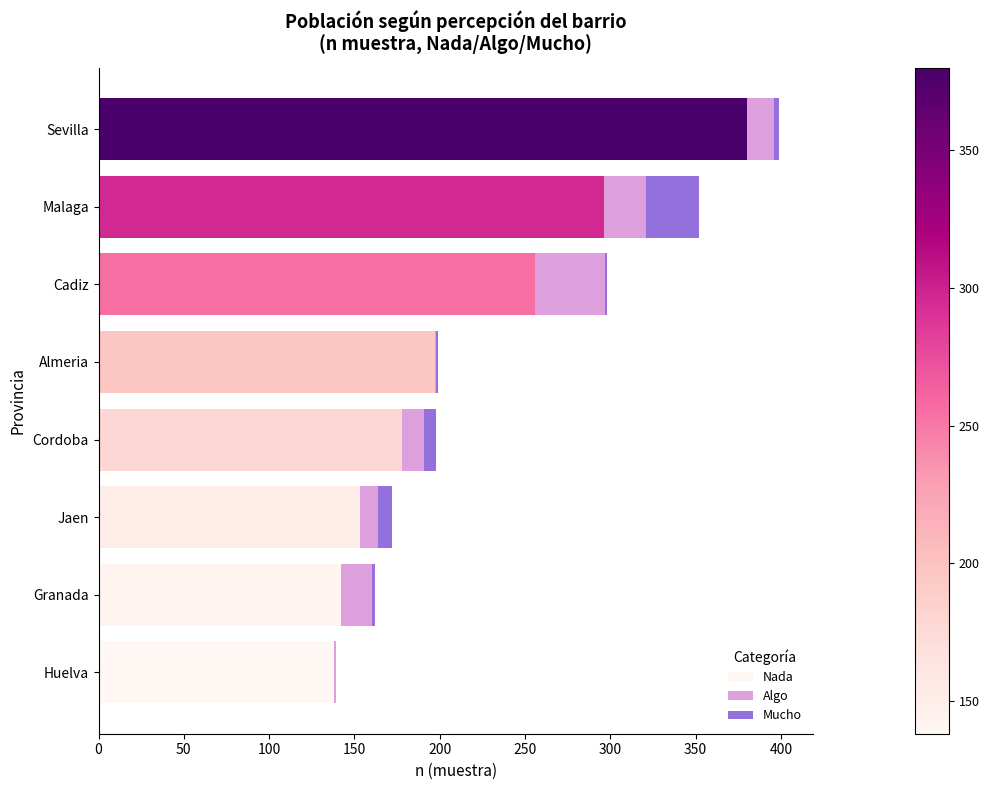

Which category has the highest value in the Nada series?

Sevilla